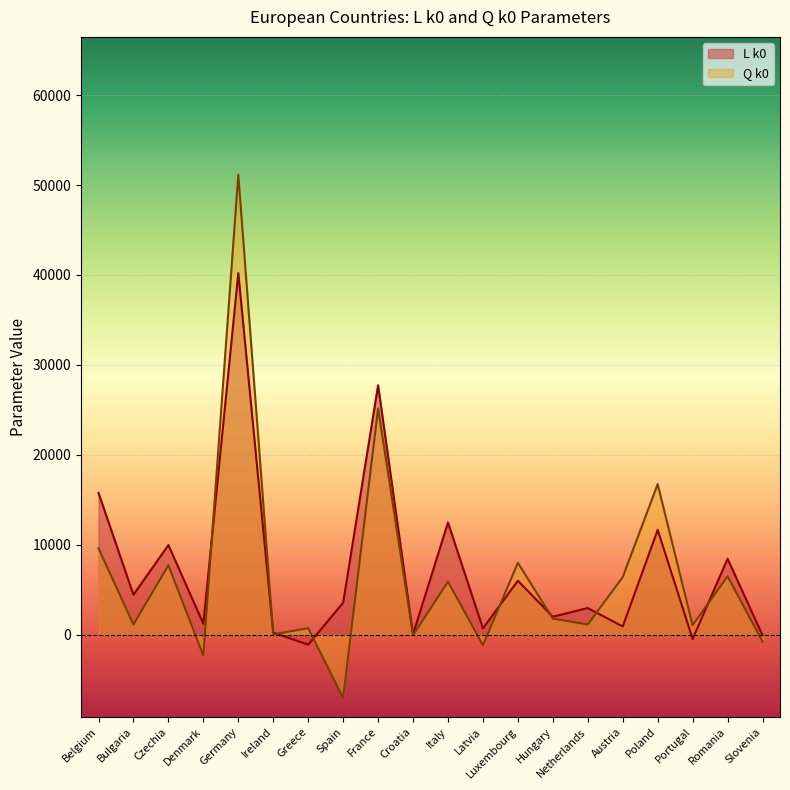

How many values in L k0 are below zero?

3